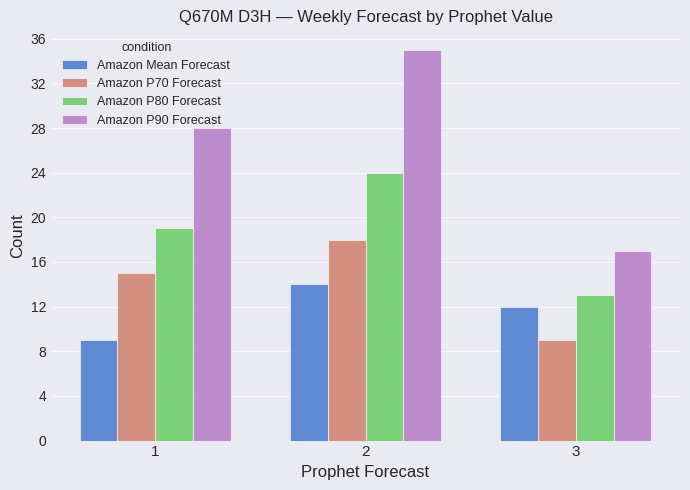

What is the difference between the maximum and minimum values in the Amazon Mean Forecast series?

5